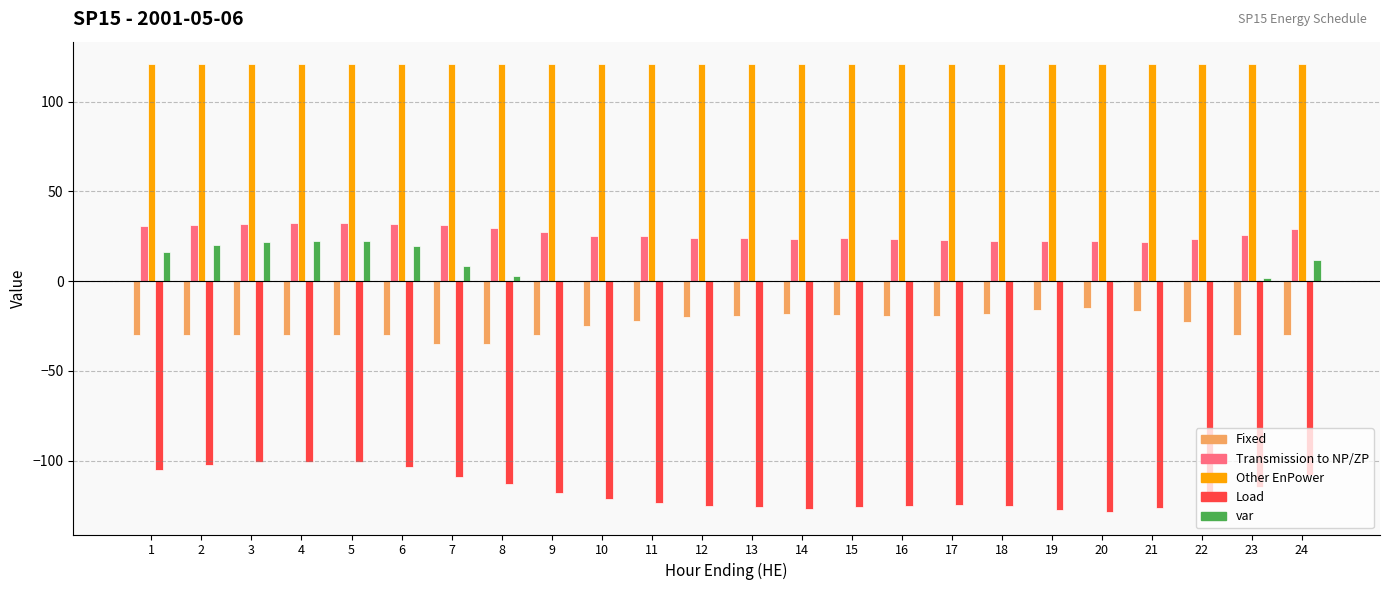

Is the value of Transmission to NP/ZP at 15 greater than the value of Load at 21?

Yes